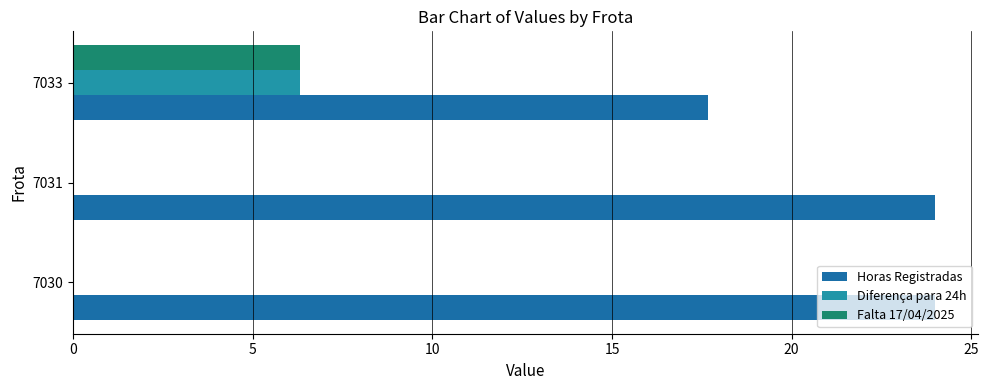

How many categories are shown in the chart?

3